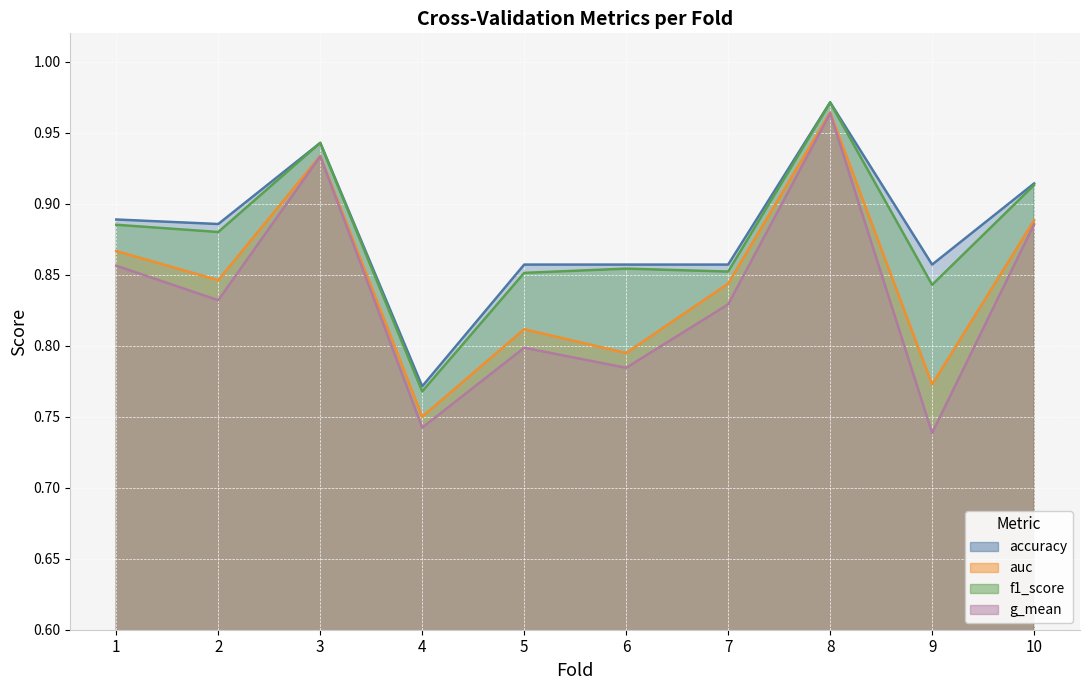

Reading left to right, what are all the values shown in this chart?

accuracy: 1=0.9	2=0.9	3=0.9	4=0.8	5=0.9	6=0.9	7=0.9	8=1.0	9=0.9	10=0.9
auc: 1=0.9	2=0.8	3=0.9	4=0.8	5=0.8	6=0.8	7=0.8	8=1.0	9=0.8	10=0.9
f1_score: 1=0.9	2=0.9	3=0.9	4=0.8	5=0.9	6=0.9	7=0.9	8=1.0	9=0.8	10=0.9
g_mean: 1=0.9	2=0.8	3=0.9	4=0.7	5=0.8	6=0.8	7=0.8	8=1.0	9=0.7	10=0.9